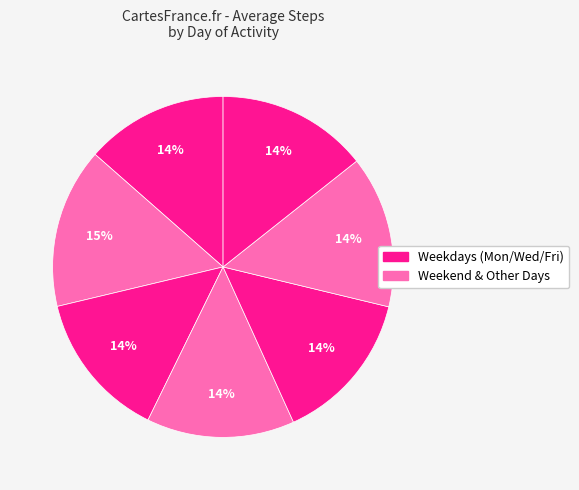

How many segments does this pie chart have?

7